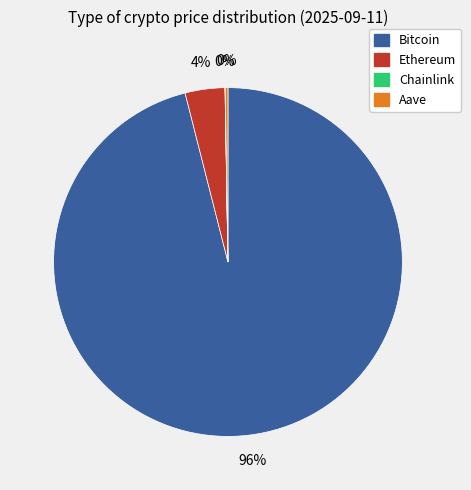

To the nearest percent, what percentage of the pie is Ethereum?

4%